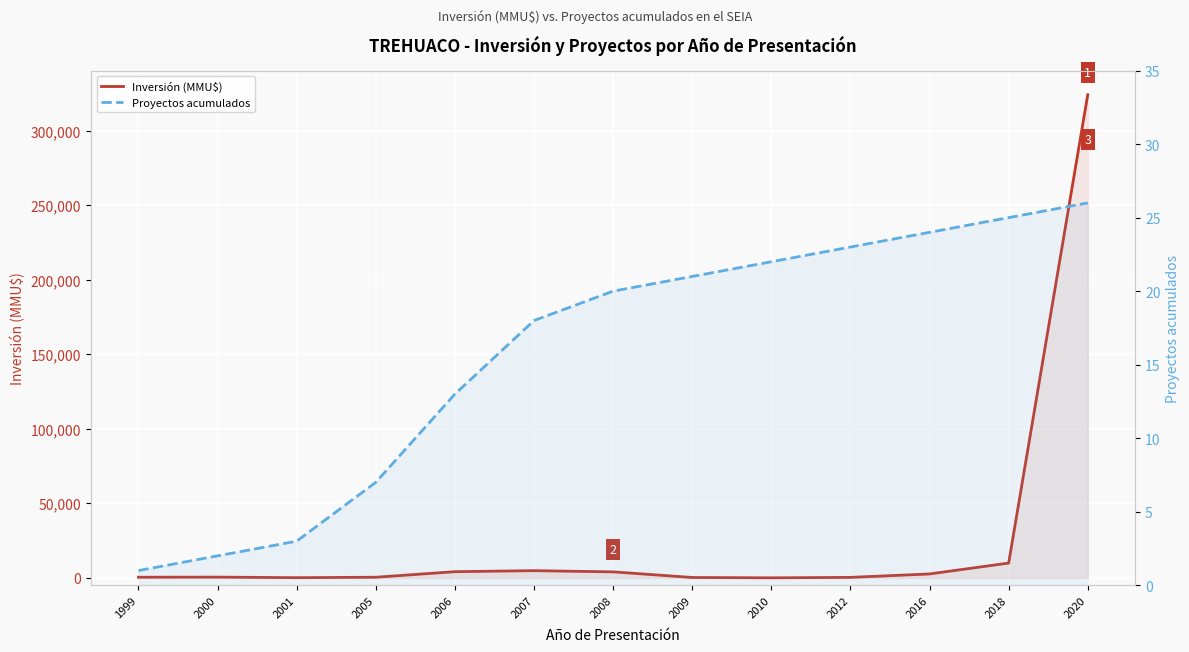

Reading left to right, list all the values displayed in this chart.

Inversión (MMU$): 1999=410	2000=480	2001=100	2005=400	2006=4122	2007=4814	2008=4000	2009=234	2010=0	2012=300	2016=2600	2018=9903	2020=324020
Proyectos acumulados: 1999=1	2000=2	2001=3	2005=7	2006=13	2007=18	2008=20	2009=21	2010=22	2012=23	2016=24	2018=25	2020=26